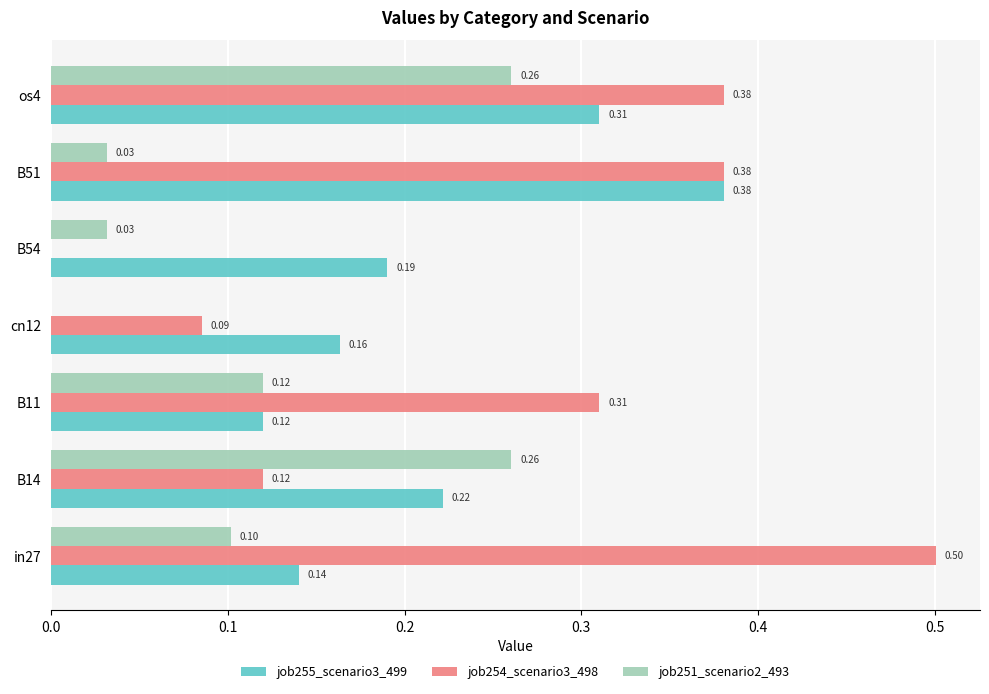

At which label is job251_scenario2_493 closest to 0?

cn12